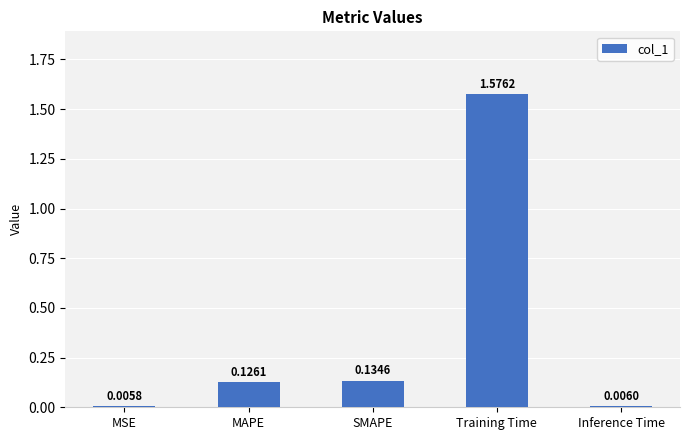

List the labels in order of value, largest first.

Training Time, SMAPE, MAPE, Inference Time, MSE